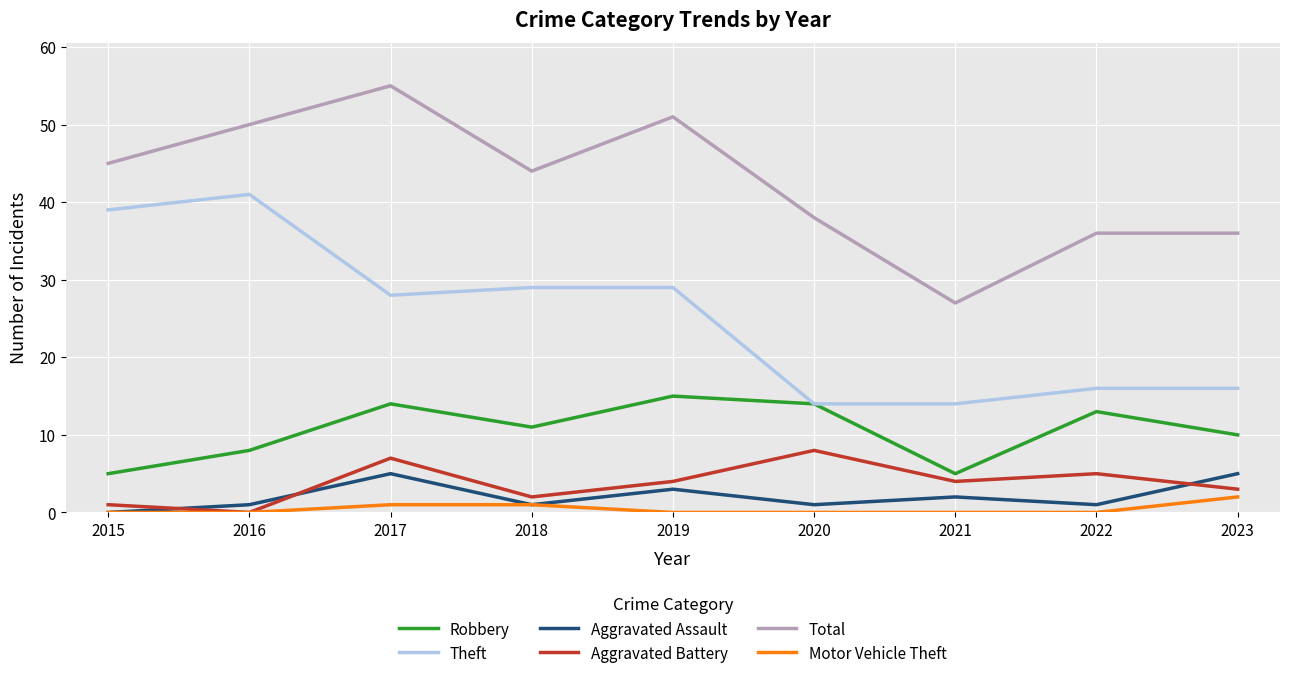

In Robbery, how many points are higher than both neighbors (excluding endpoints)?

3